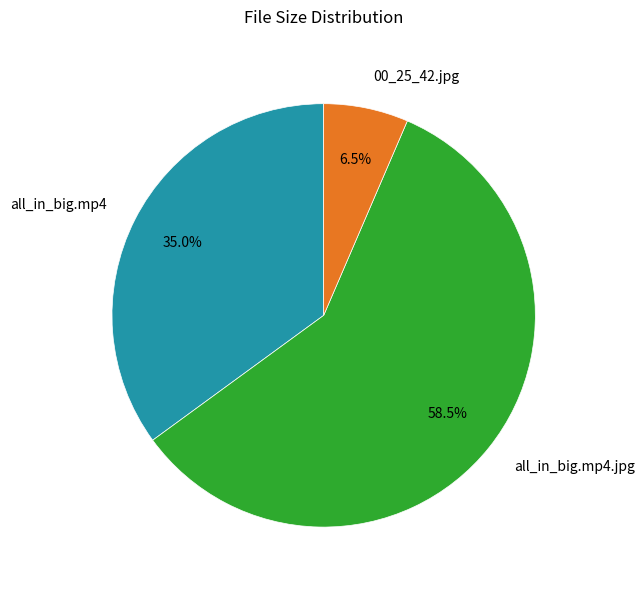

Which category has the smallest portion of the pie?

00_25_42.jpg